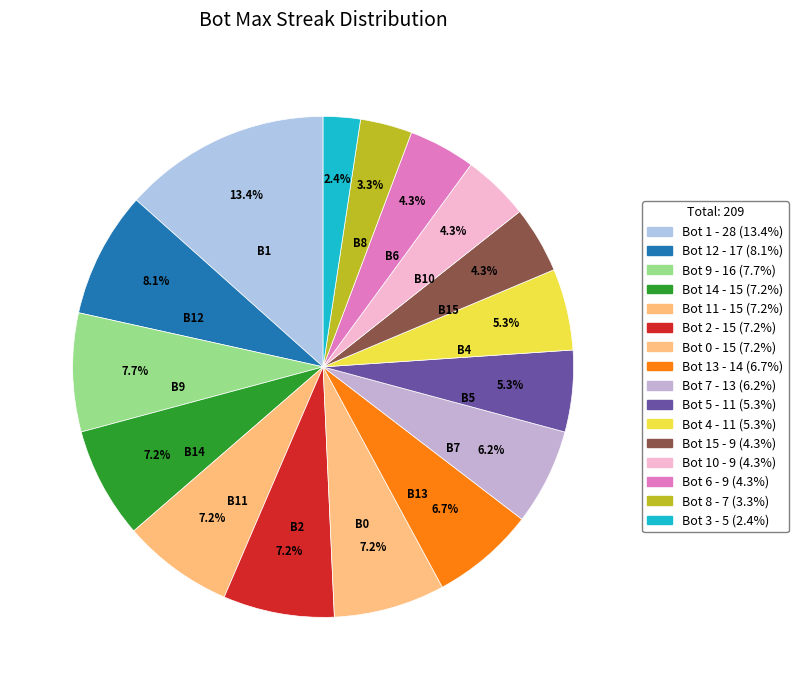

How many slices are in this pie chart?

16